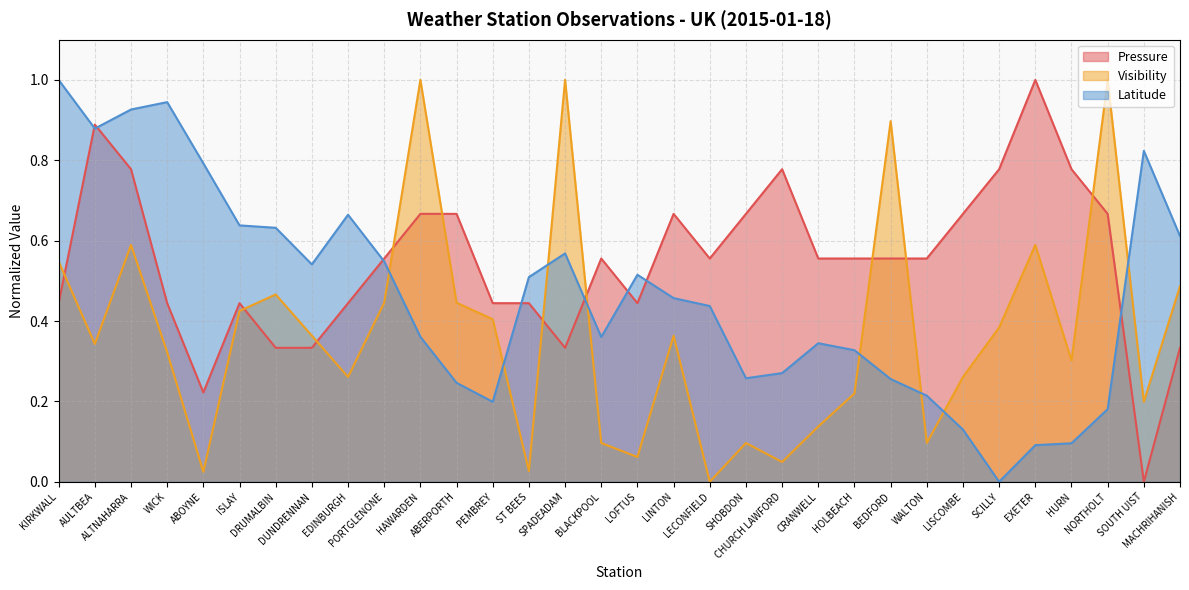

Rank the series by their maximum value, from lowest to highest.

Pressure, Latitude, Visibility